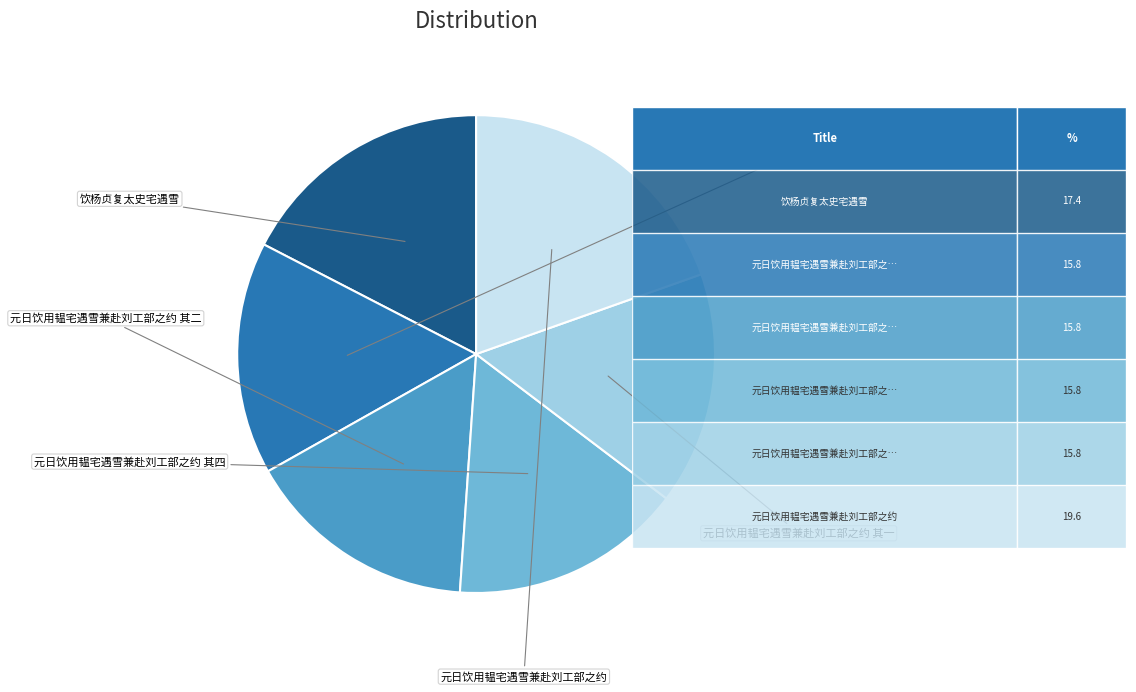

Does any single category account for the majority?

No